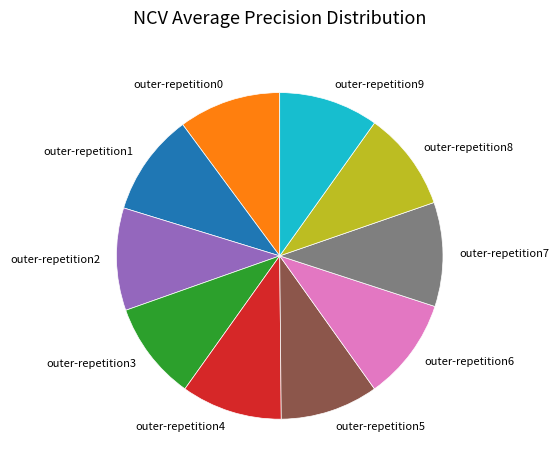

Count the number of slices in the pie.

10